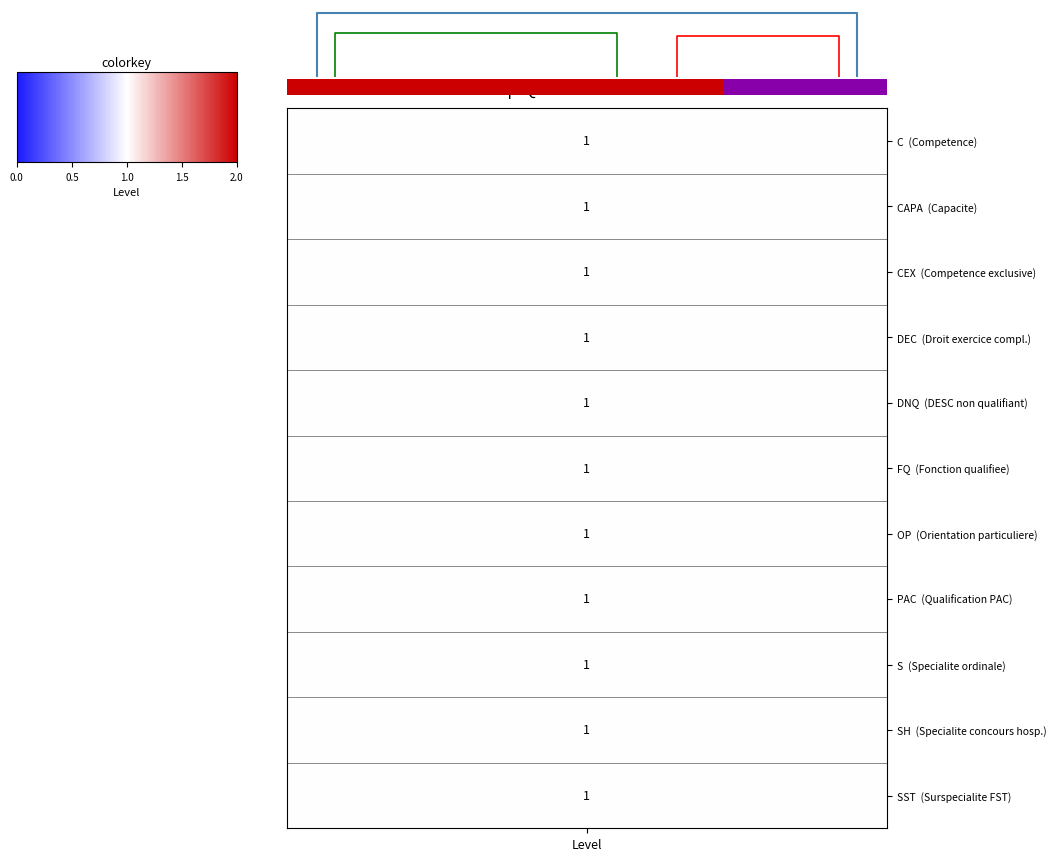

The value at 1.5 is 2. True or false?

False